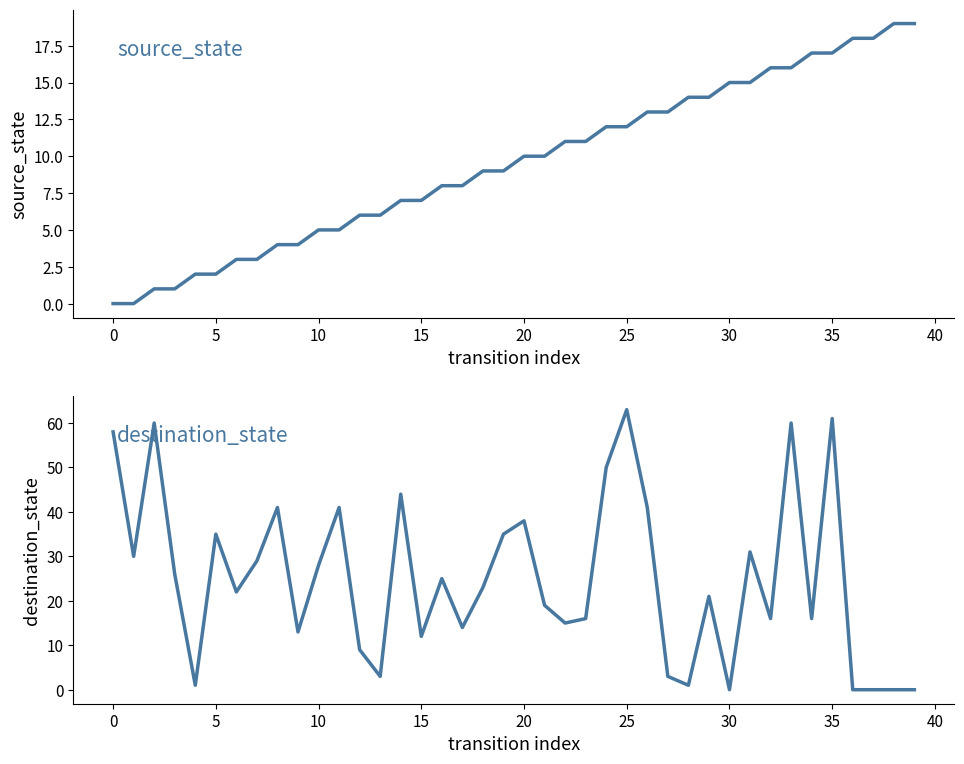

The destination_state series shows 63 at 25. True or false?

True